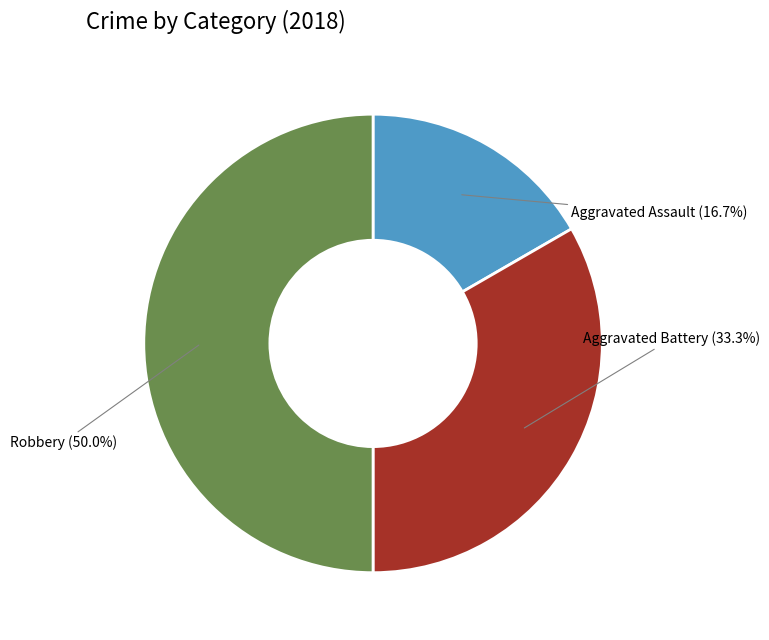

Rank the categories by value from lowest to highest.

Aggravated Assault, Aggravated Battery, Robbery